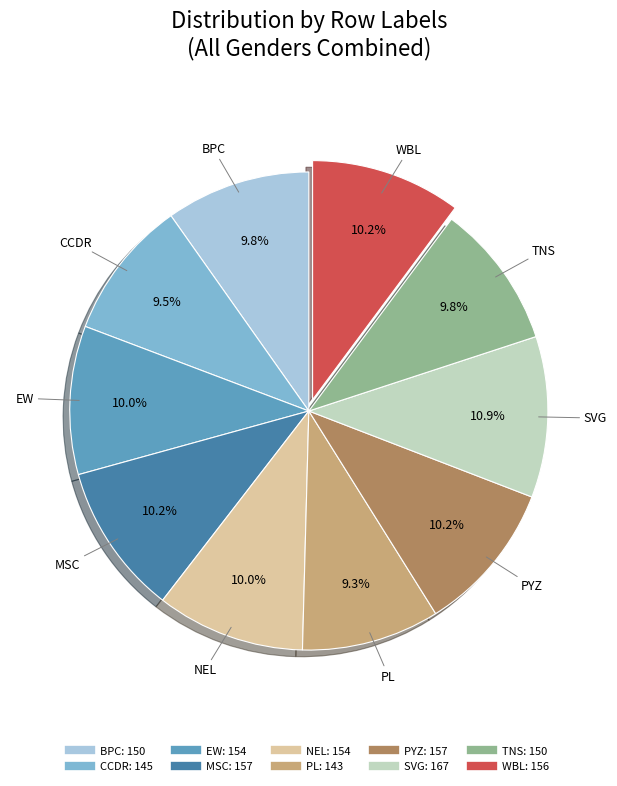

What percentage do PYZ and CCDR together represent?

19.7%